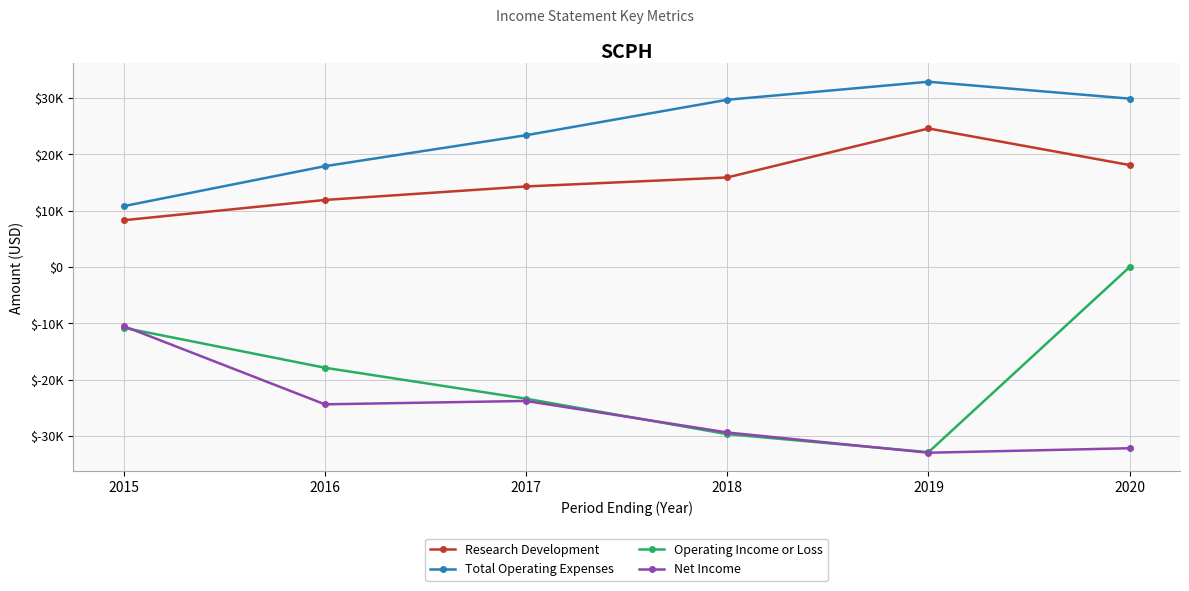

What are all the series names shown in the legend?

Research Development, Total Operating Expenses, Operating Income or Loss, Net Income